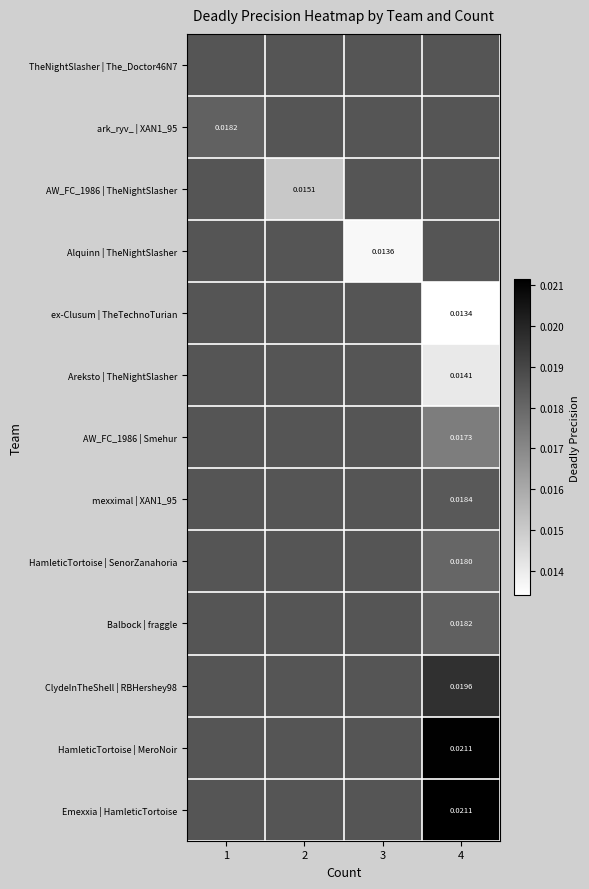

How many categories are shown in the chart?

4